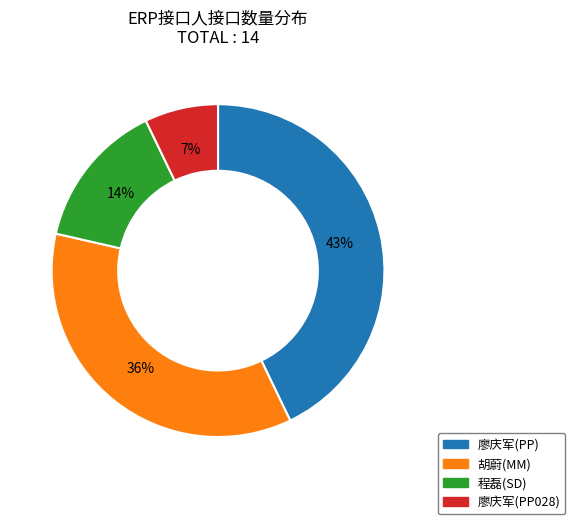

To the nearest percent, what is the average slice percentage?

25%